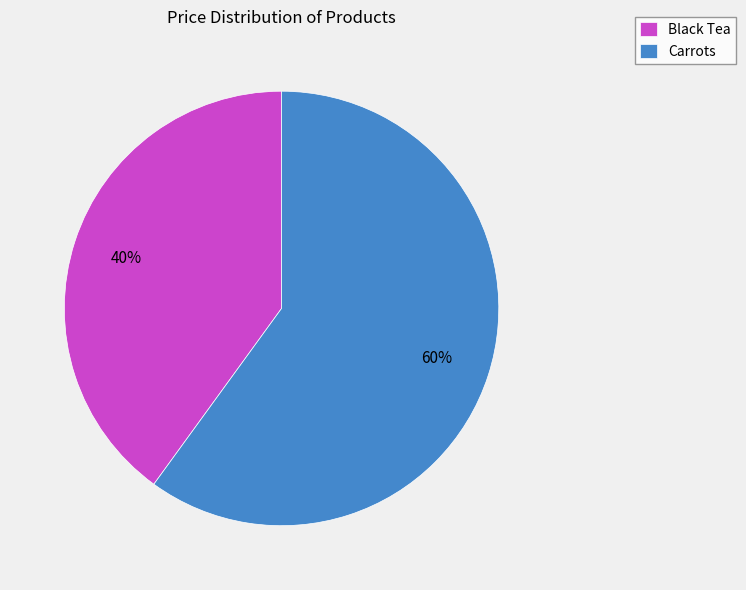

What percentage is the Carrots slice, to the nearest percent?

60%